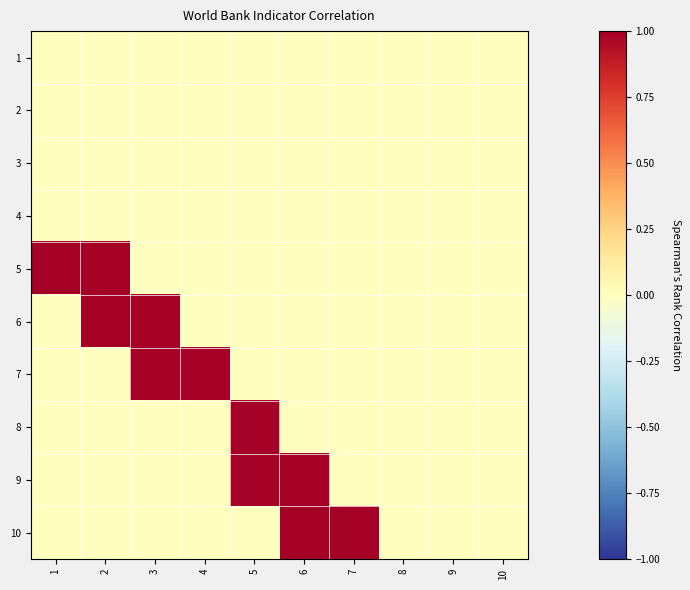

Reading right to left, what are all the values shown in this chart?

1: 10=0	9=0	8=0	7=0	6=0	5=0	4=0	3=0	2=0	1=0
2: 10=0	9=0	8=0	7=0	6=0	5=0	4=0	3=0	2=0	1=0
3: 10=0	9=0	8=0	7=0	6=0	5=0	4=0	3=0	2=0	1=0
4: 10=0	9=0	8=0	7=0	6=0	5=0	4=0	3=0	2=0	1=0
5: 10=0	9=0	8=0	7=0	6=0	5=0	4=0	3=0	2=1	1=1
6: 10=0	9=0	8=0	7=0	6=0	5=0	4=0	3=1	2=1	1=0
7: 10=0	9=0	8=0	7=0	6=0	5=0	4=1	3=1	2=0	1=0
8: 10=0	9=0	8=0	7=0	6=0	5=1	4=0	3=0	2=0	1=0
9: 10=0	9=0	8=0	7=0	6=1	5=1	4=0	3=0	2=0	1=0
10: 10=0	9=0	8=0	7=1	6=1	5=0	4=0	3=0	2=0	1=0